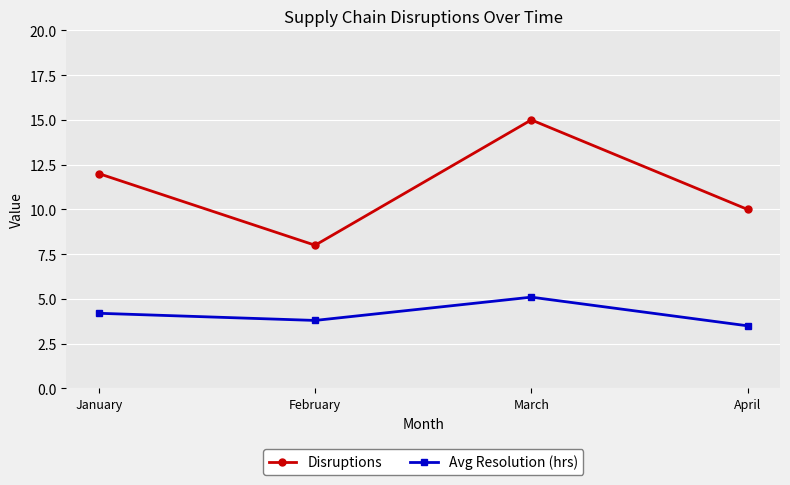

Between February and March, which series saw the biggest shift?

Disruptions